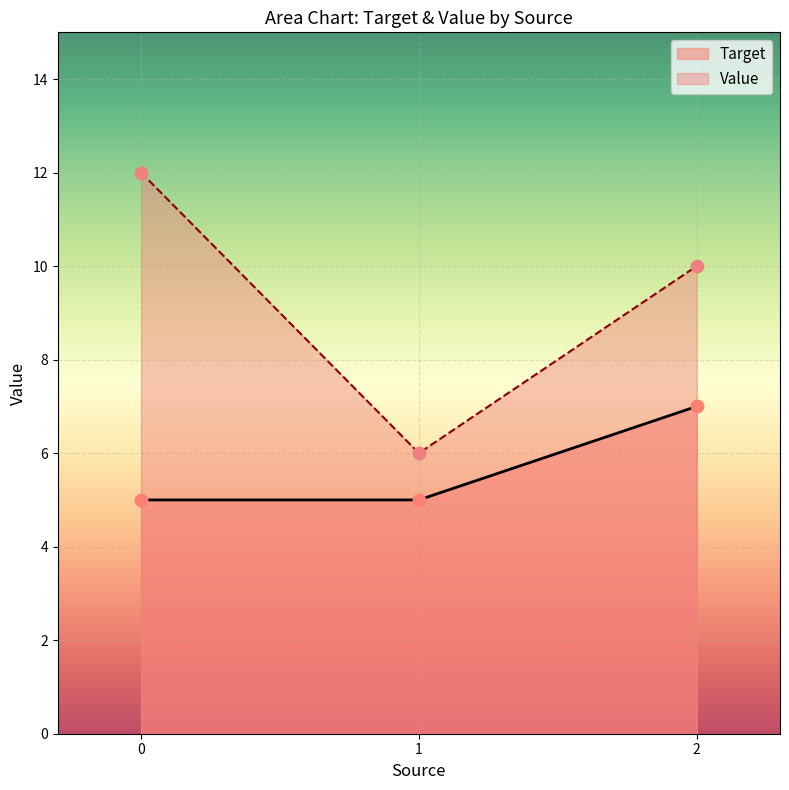

What are all the series names shown in the legend?

Target, Value